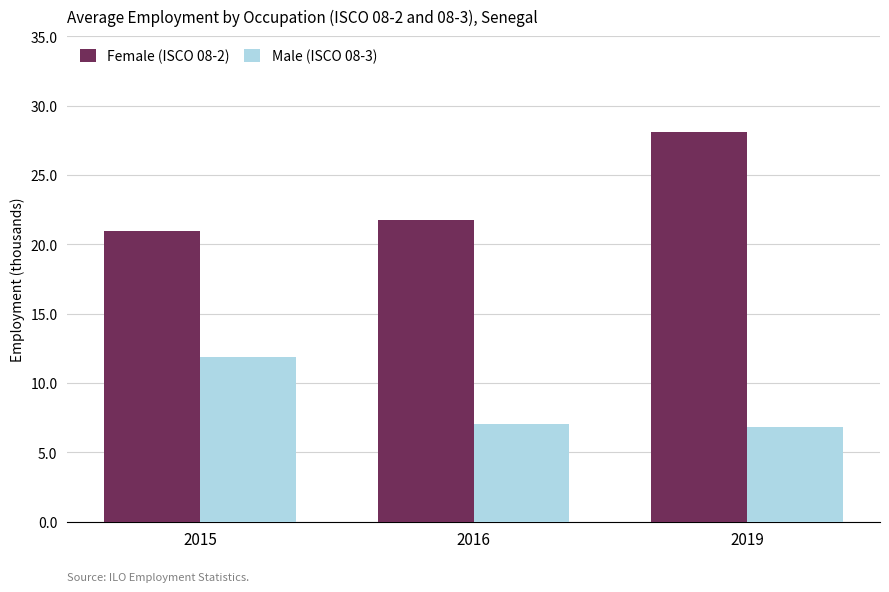

Rank the series by their maximum value, from lowest to highest.

Male (ISCO 08-3), Female (ISCO 08-2)